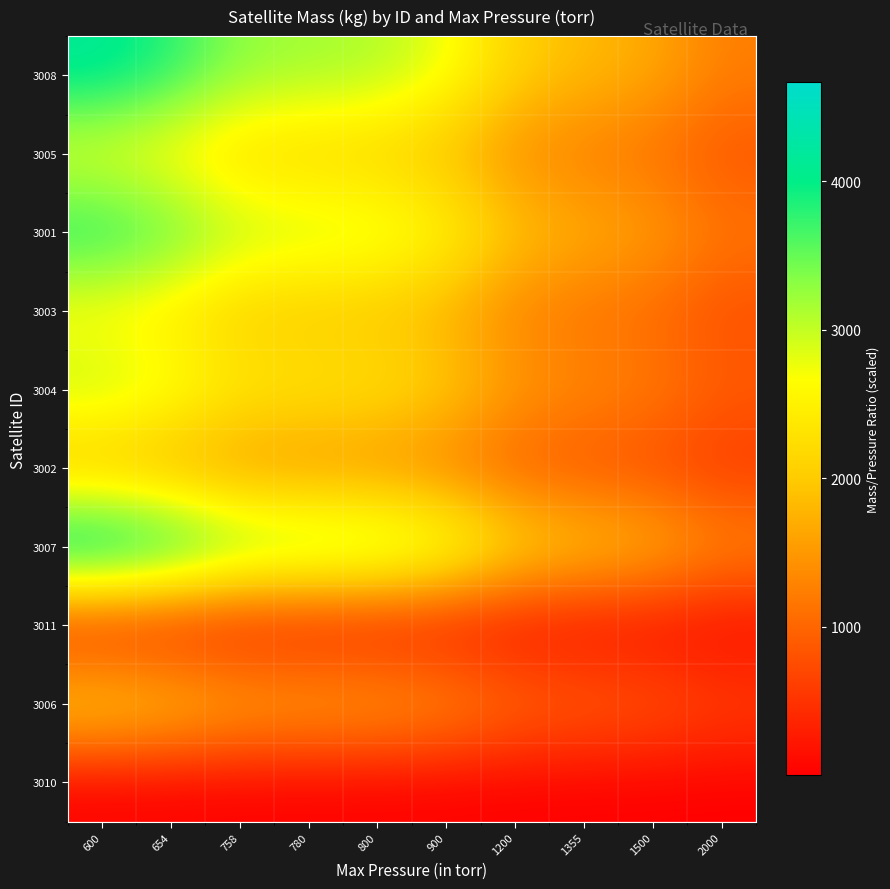

List the series in order of their peak value, lowest first.

3010, 3011, 3002, 3006, 3003, 3005, 3004, 3001, 3008, 3007